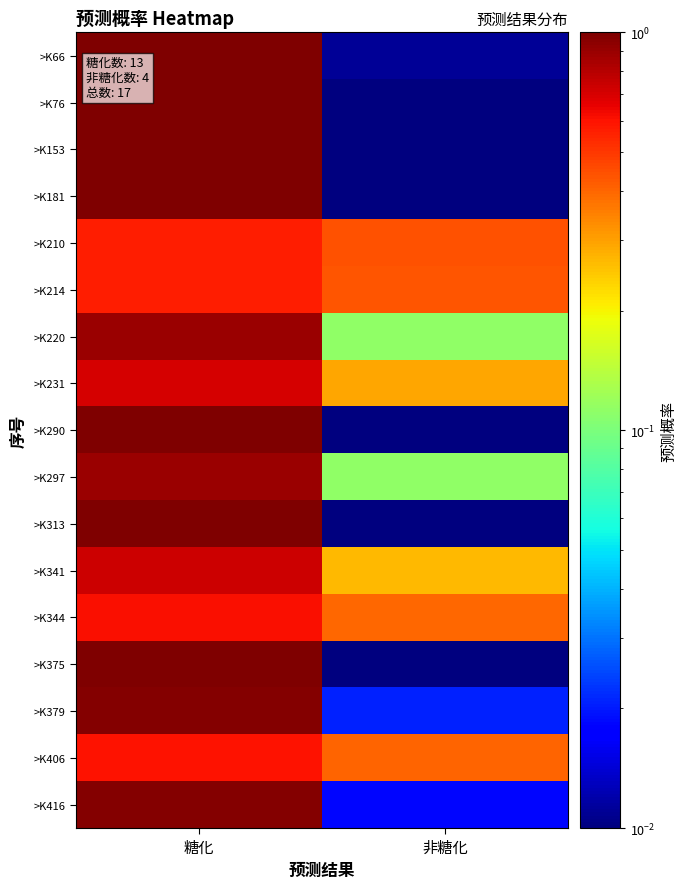

How many distinct data groups are displayed?

17